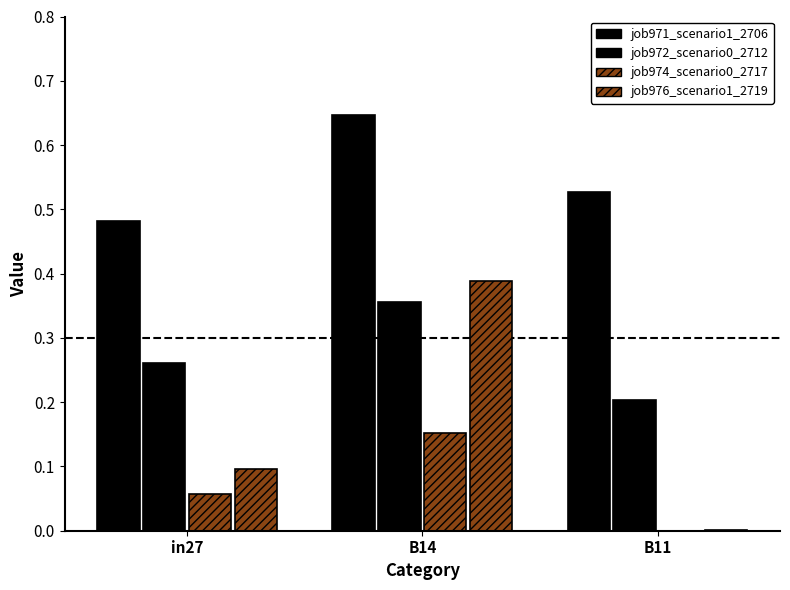

What is the difference between the job971_scenario1_2706 values at B14 and in27?

0.2